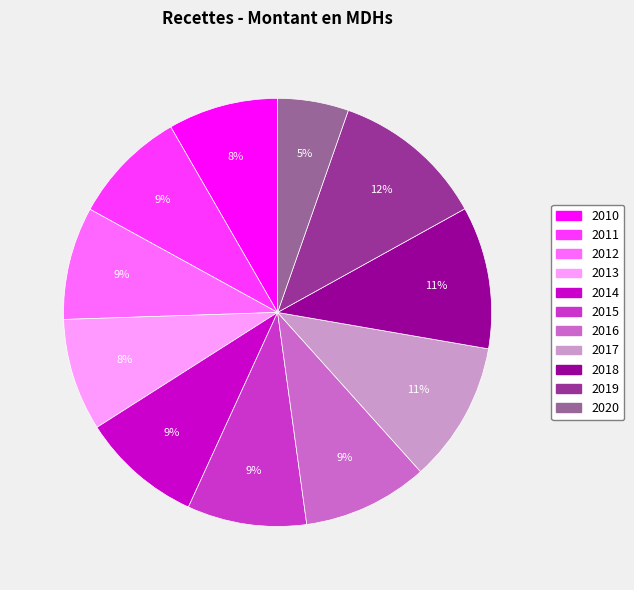

To the nearest percent, what is the average slice percentage?

9%